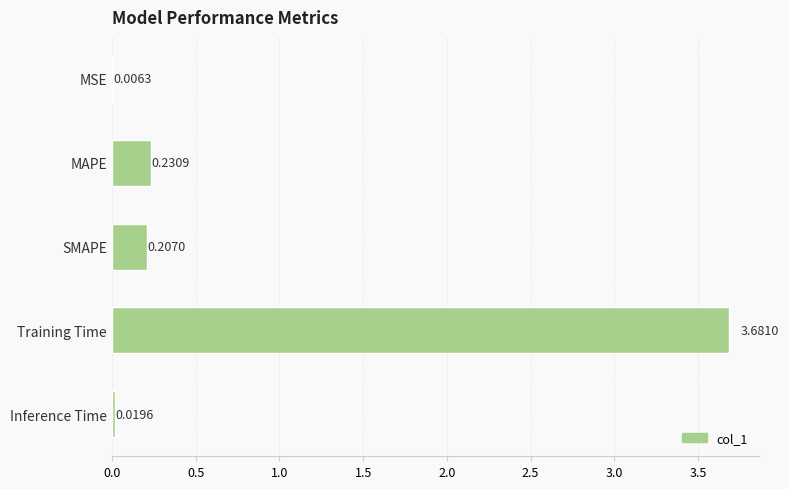

Which has a higher value, MAPE or SMAPE?

MAPE